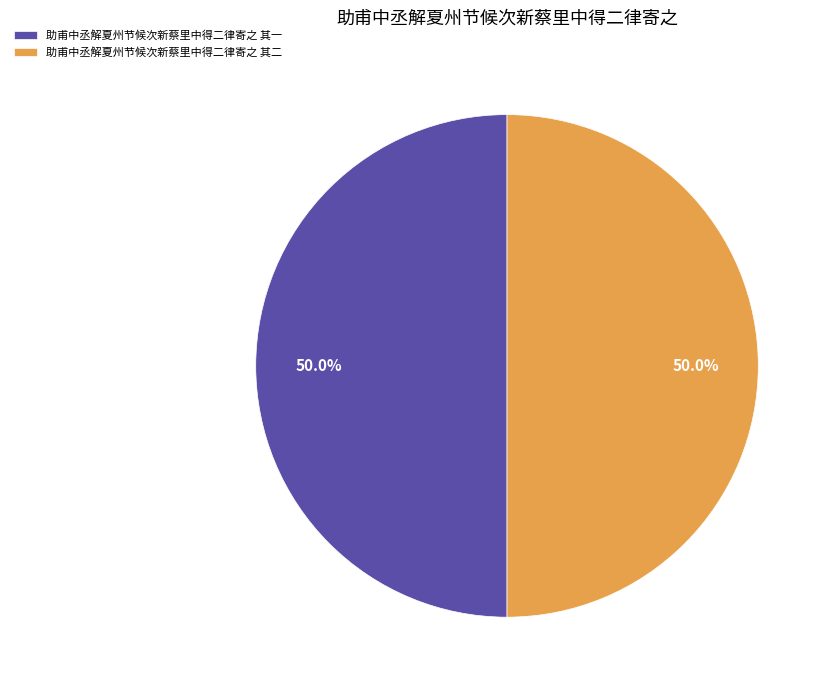

Is the sum of 助甫中丞解夏州节候次新蔡里中得二律寄之 其二 and 助甫中丞解夏州节候次新蔡里中得二律寄之 其一 greater than half?

Yes